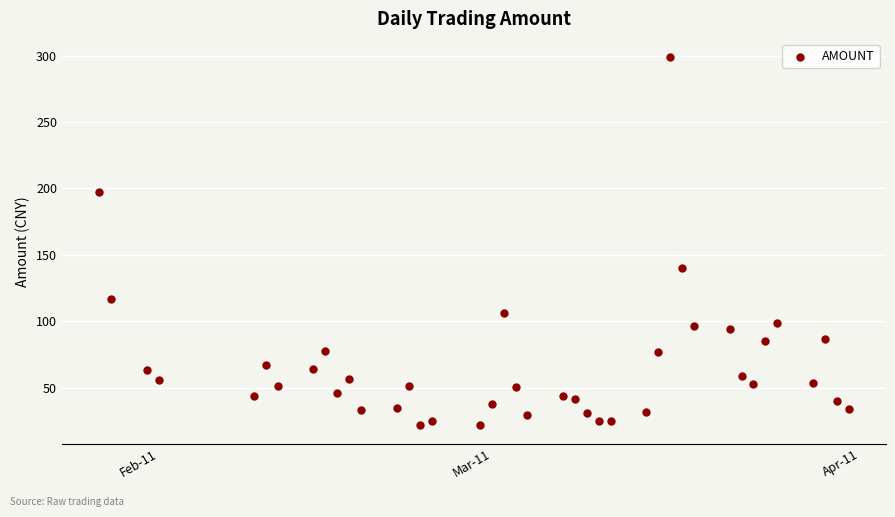

What is the range of Y values (max minus min)?

276.8